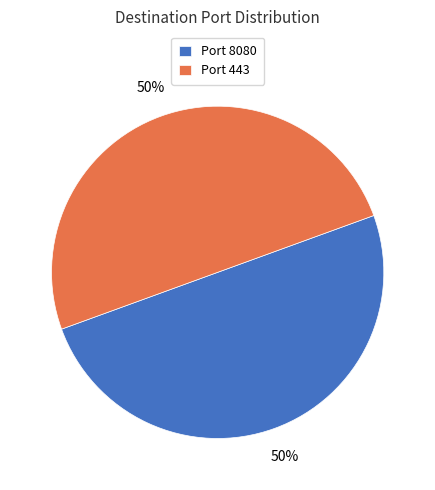

To the nearest percent, what is the average slice percentage?

50%